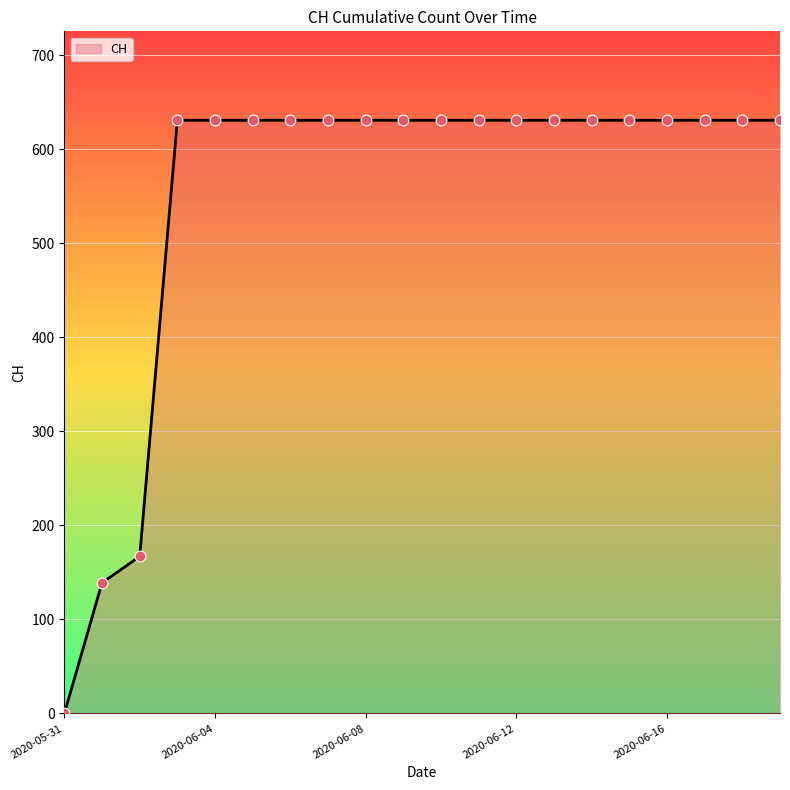

What is the greatest value displayed?

631